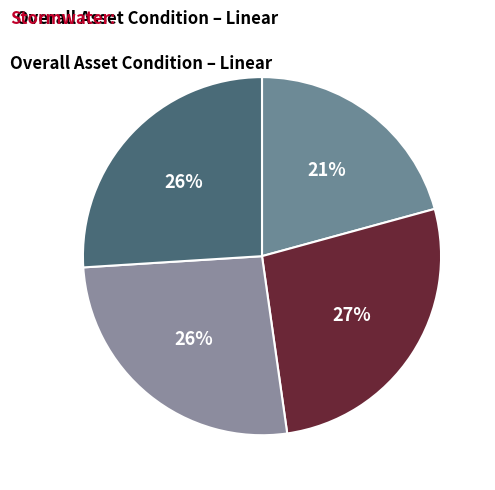

Is there a majority slice in this chart?

No